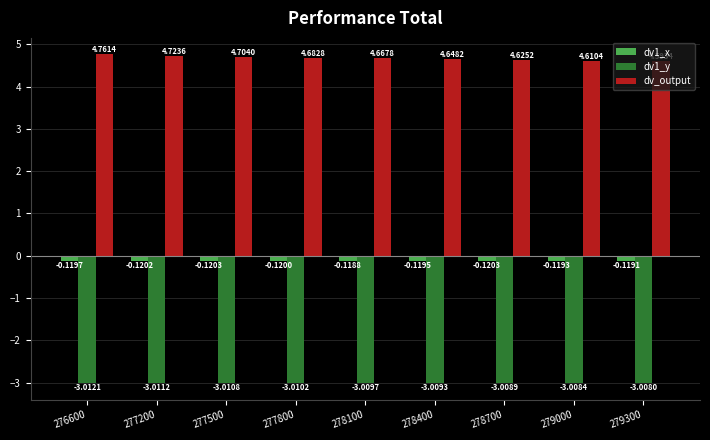

What is the sum of the dv_output values at 277500 and 278100?

9.4